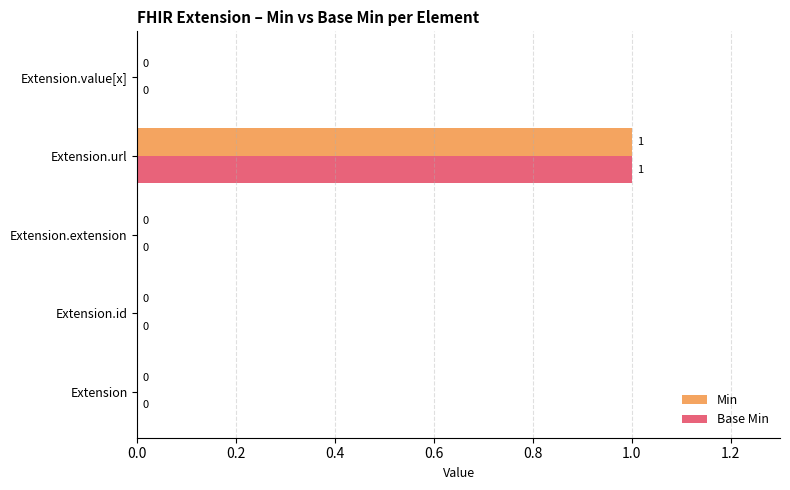

Count the number of categories in the chart.

5